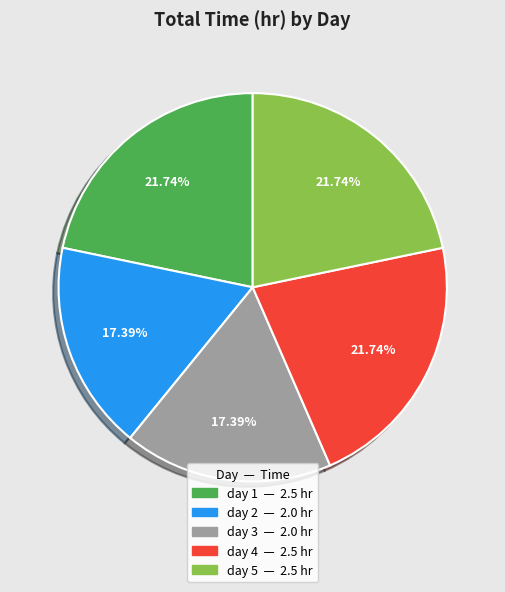

How many slices are in this pie chart?

5